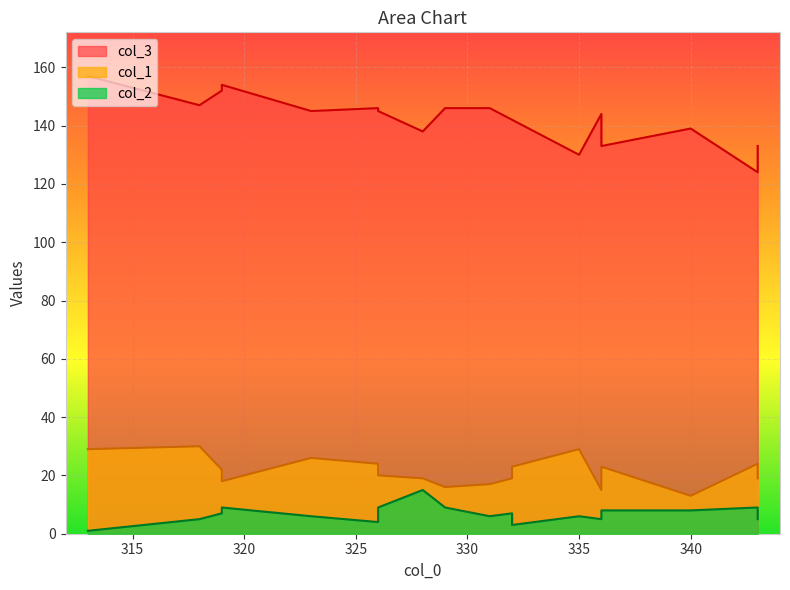

What is the minimum value for col_2?

1